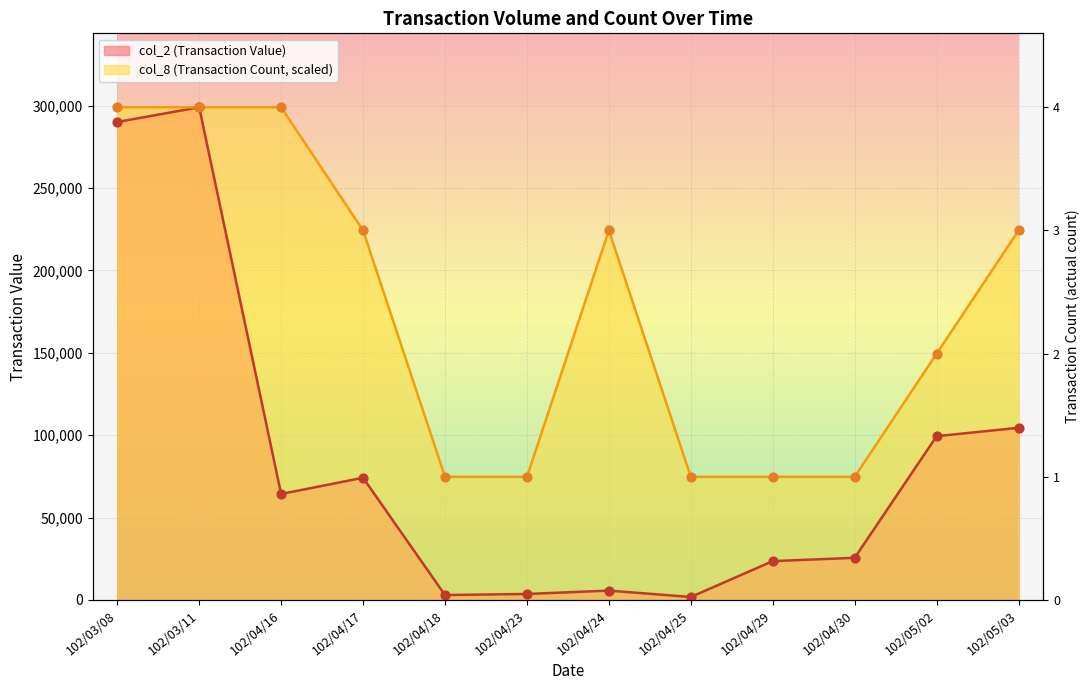

At which category is the sum across all series the highest?

102/03/11